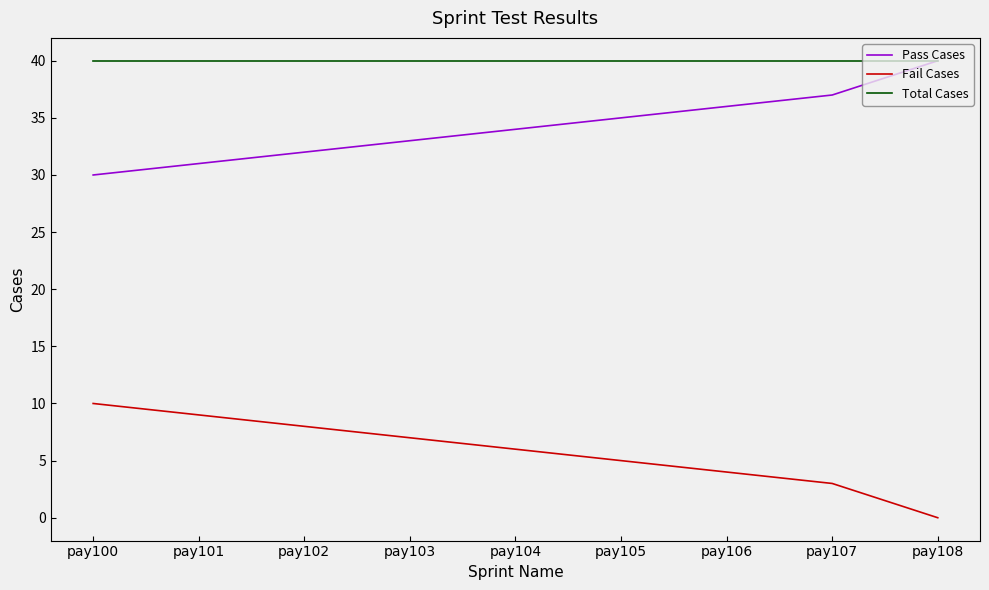

True or false: Pass Cases has a value of 59 at pay107.

False